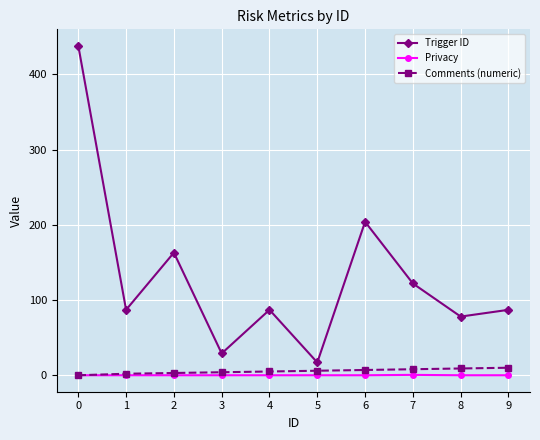

What are all the series names shown in the legend?

Trigger ID, Privacy, Comments (numeric)